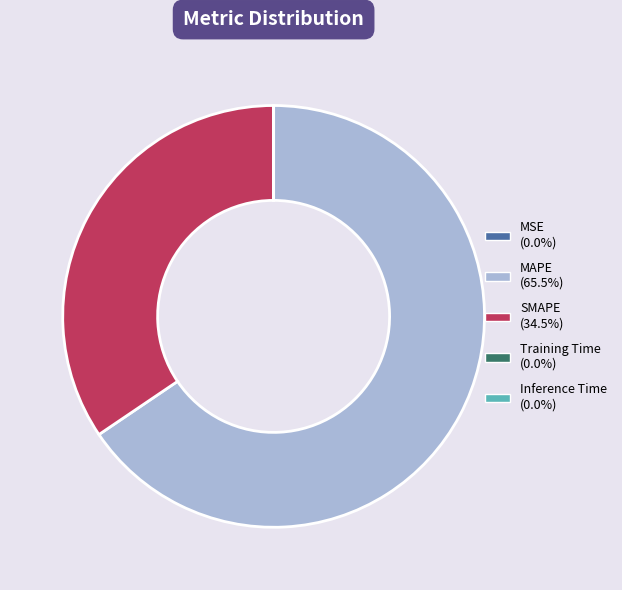

Does MAPE represent more than half of the total?

Yes